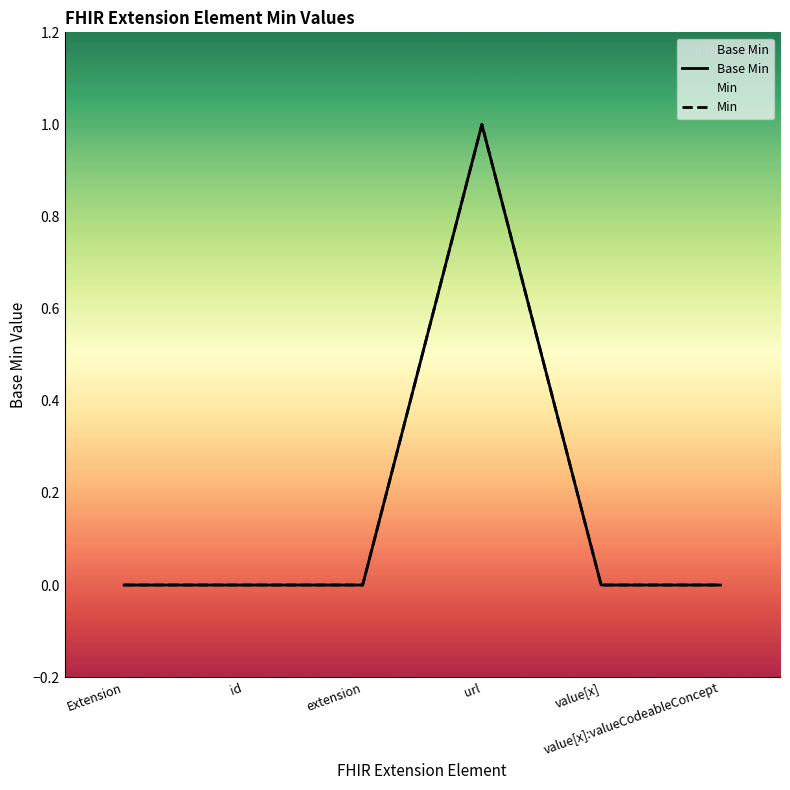

The Min series shows -1 at extension. True or false?

False